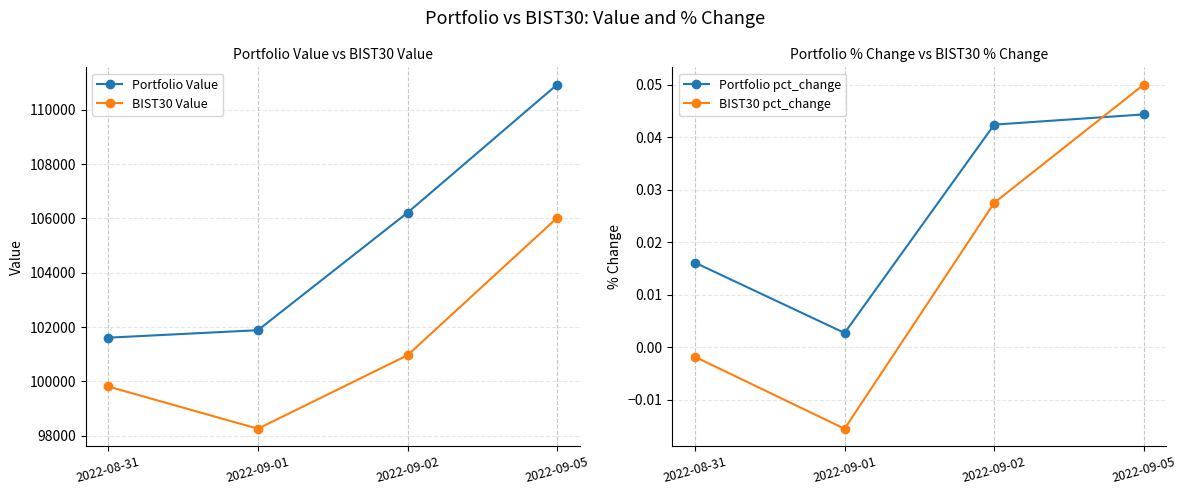

Where do BIST30 pct_change and Portfolio pct_change first cross each other?

2022-09-02 and 2022-09-05